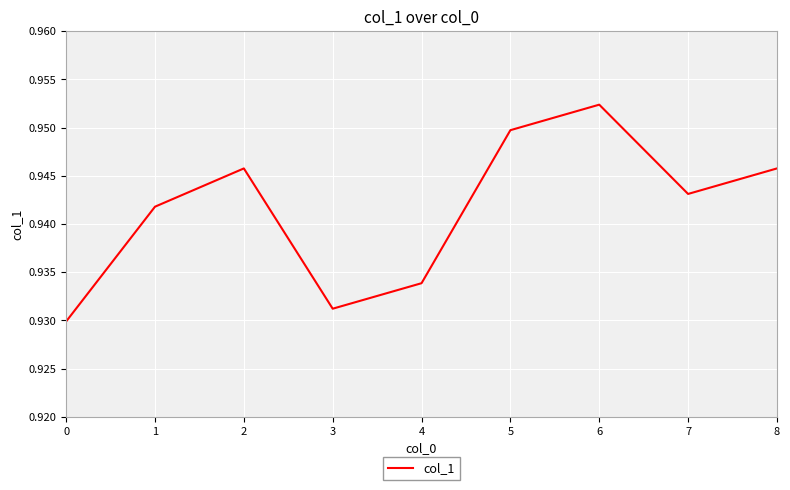

Between 8 and 5, which is larger?

5